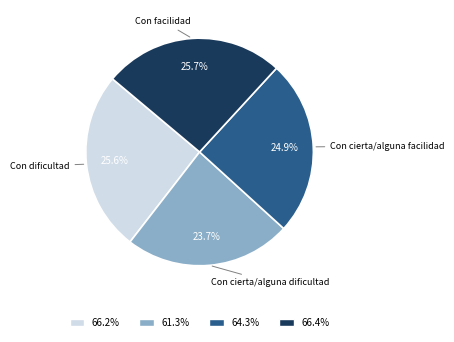

Is there any slice that represents more than half of the pie?

No